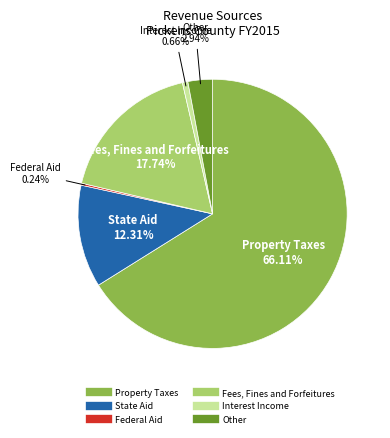

Does Property Taxes represent more than half of the total?

Yes